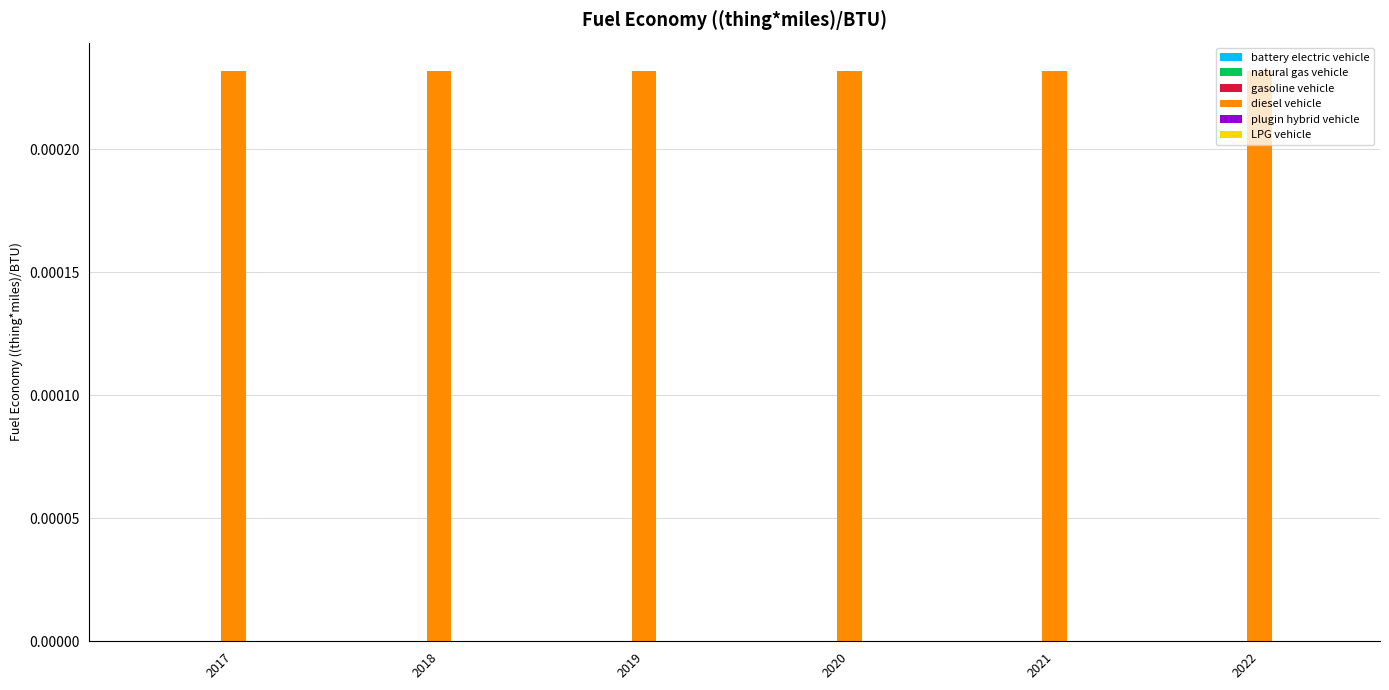

At which label does gasoline vehicle reach its peak?

2017